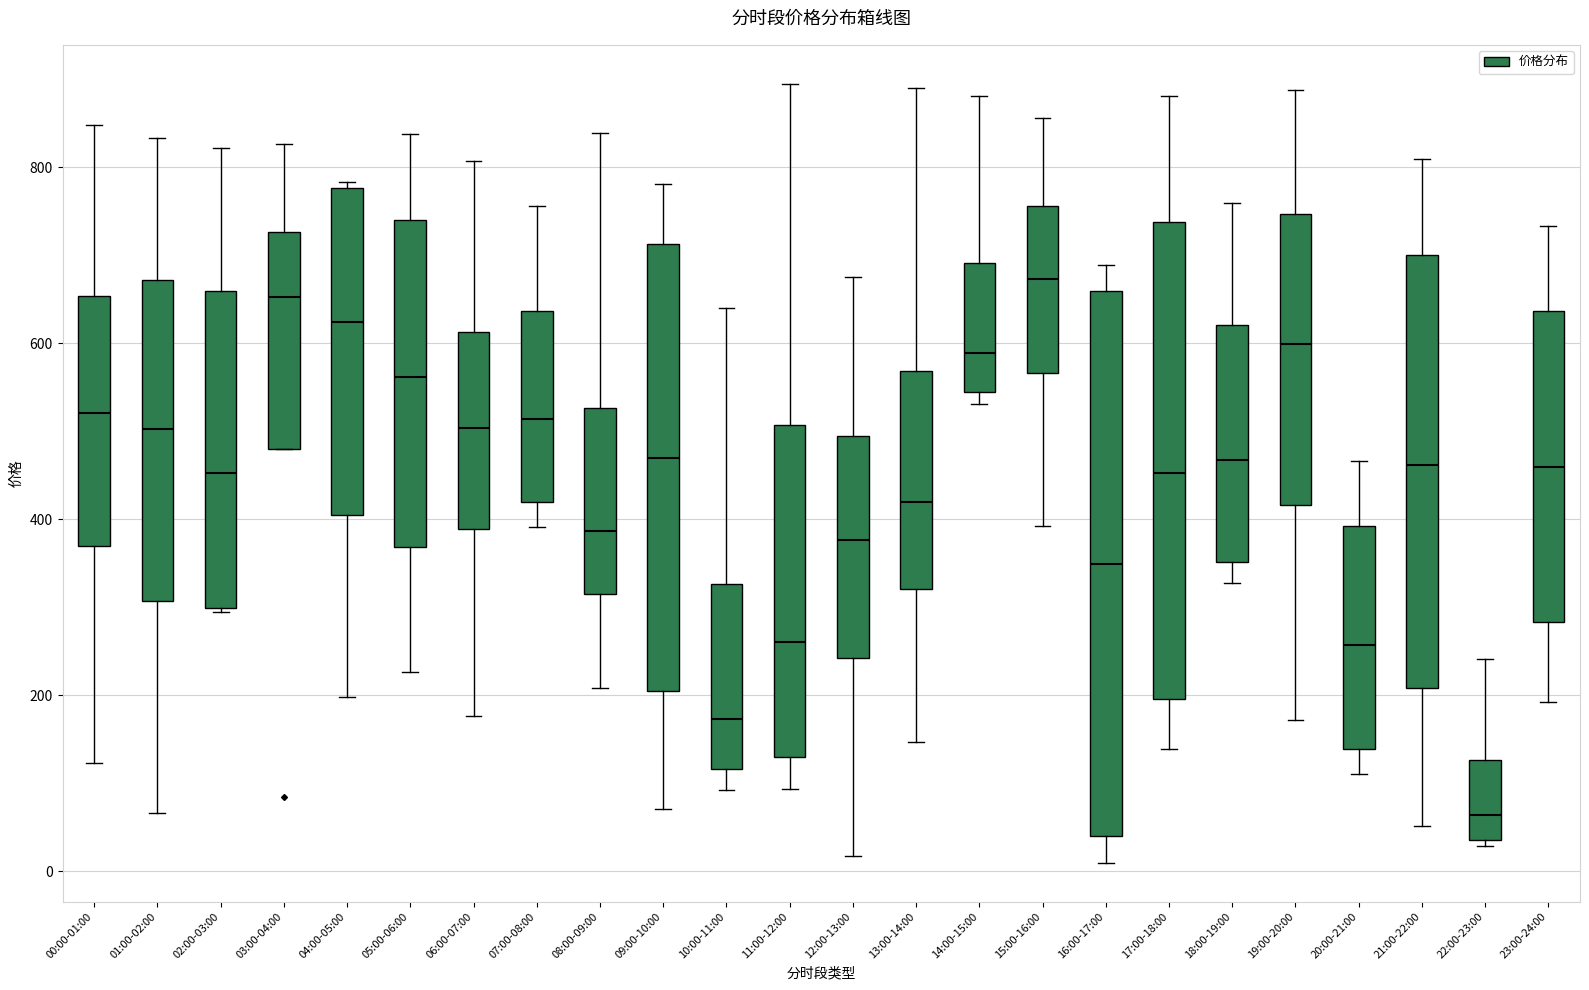

Where does the lower whisker of the box for 21:00-22:00 end on the y-axis? The values are not printed on the chart, so give them approximately, as read against the axis.

60